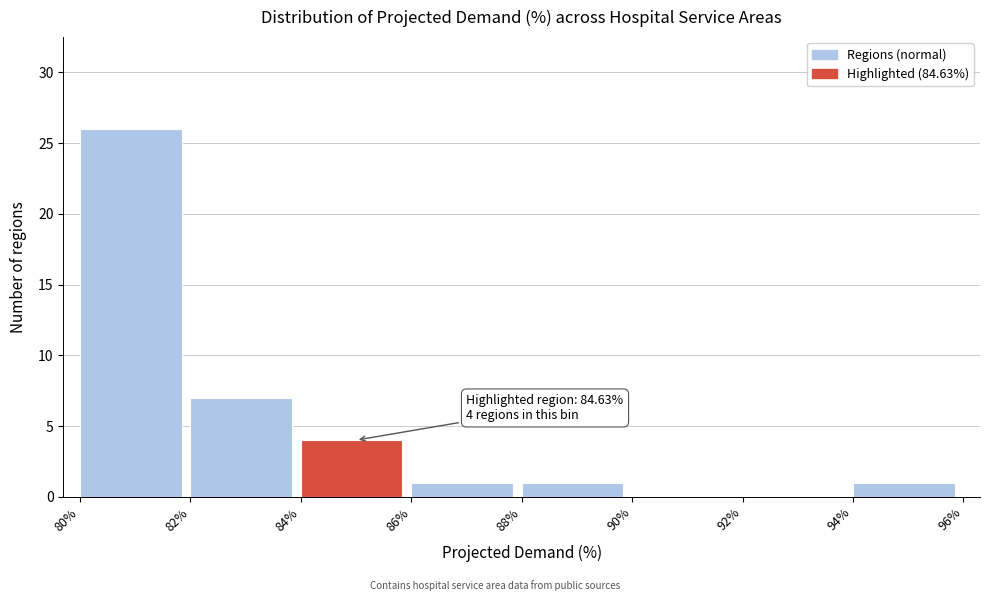

Over which range of the x-axis is the bar tallest?

80% to 82%